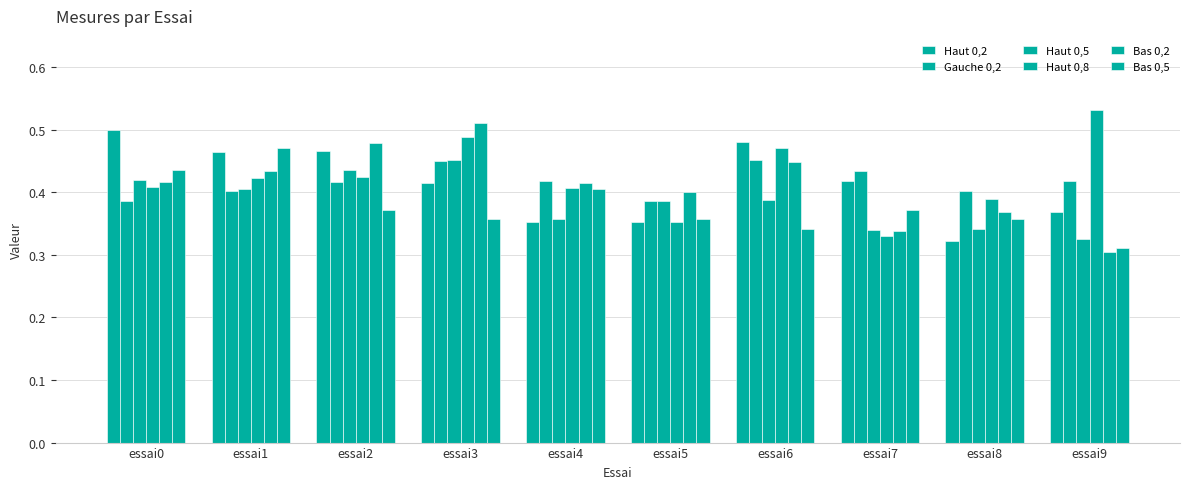

List the labels in order of Bas 0,5 value, largest first.

essai1, essai0, essai4, essai2, essai7, essai3, essai8, essai5, essai6, essai9